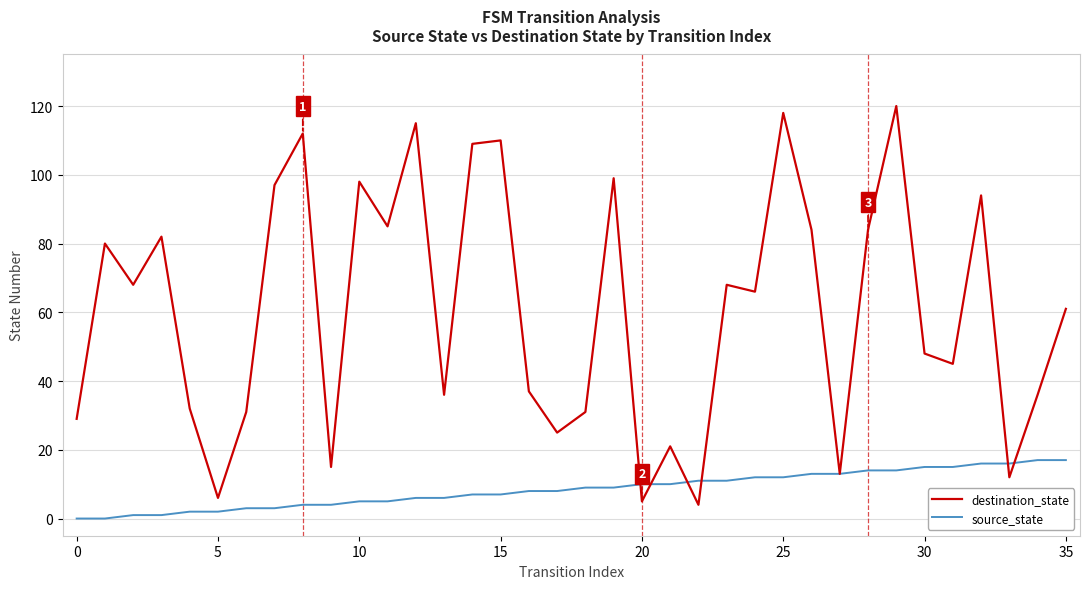

Which series has the largest range (max minus min)?

destination_state